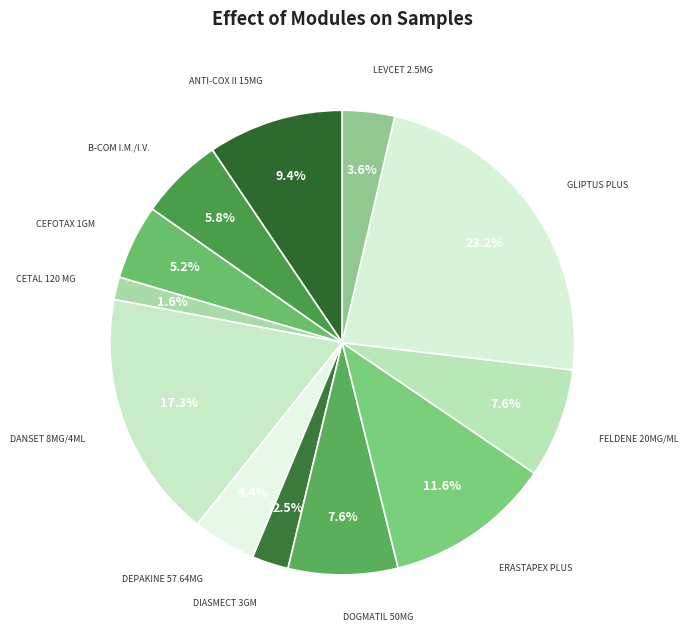

Approximately how many times larger is the value at FELDENE 20MG/ML compared to ERASTAPEX PLUS?

0.7